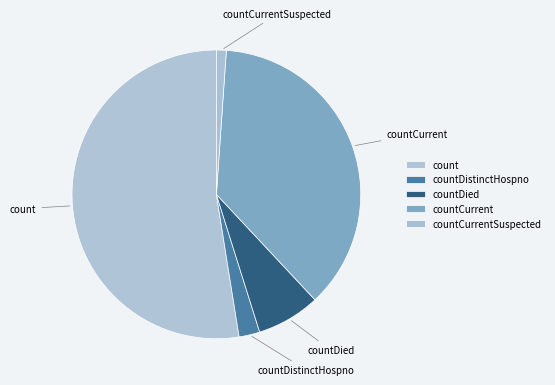

Between countDistinctHospno and countCurrent, which is larger?

countCurrent